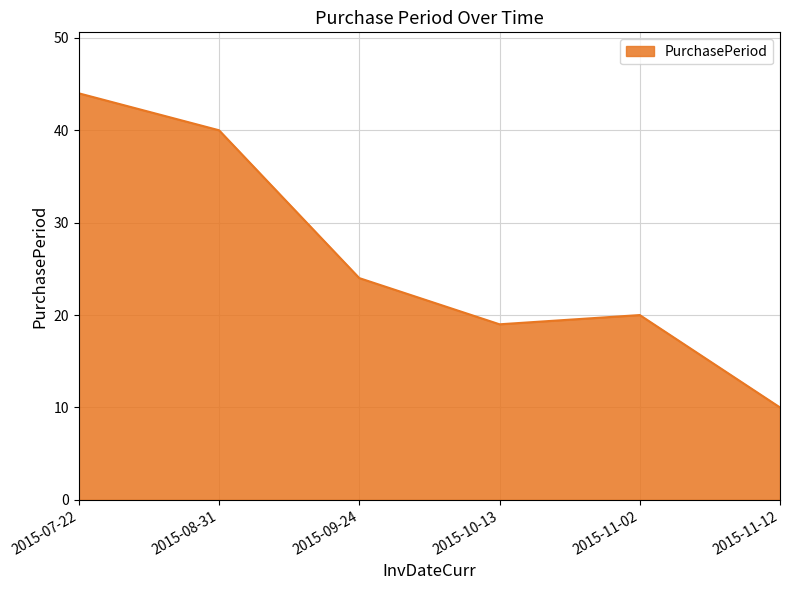

What is the average value?

26